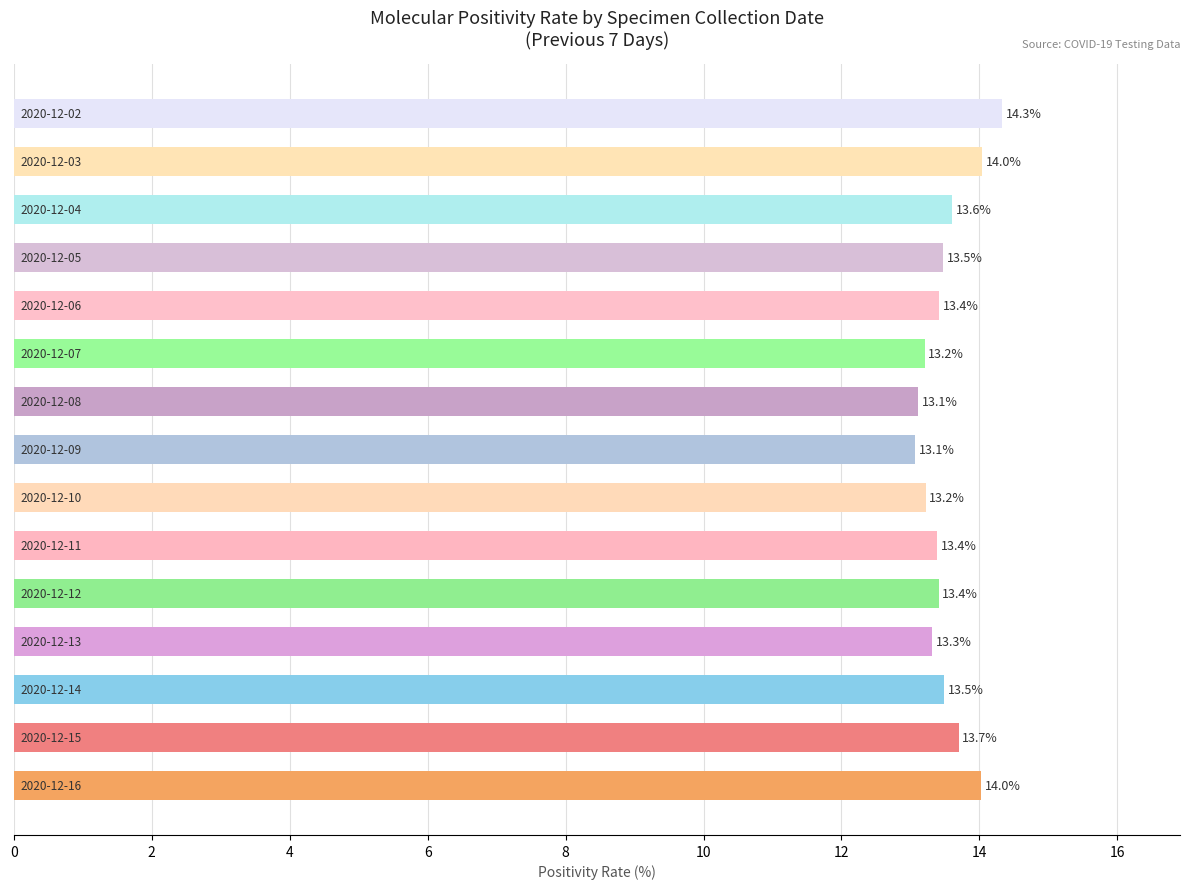

What is the smallest value displayed?

13.1